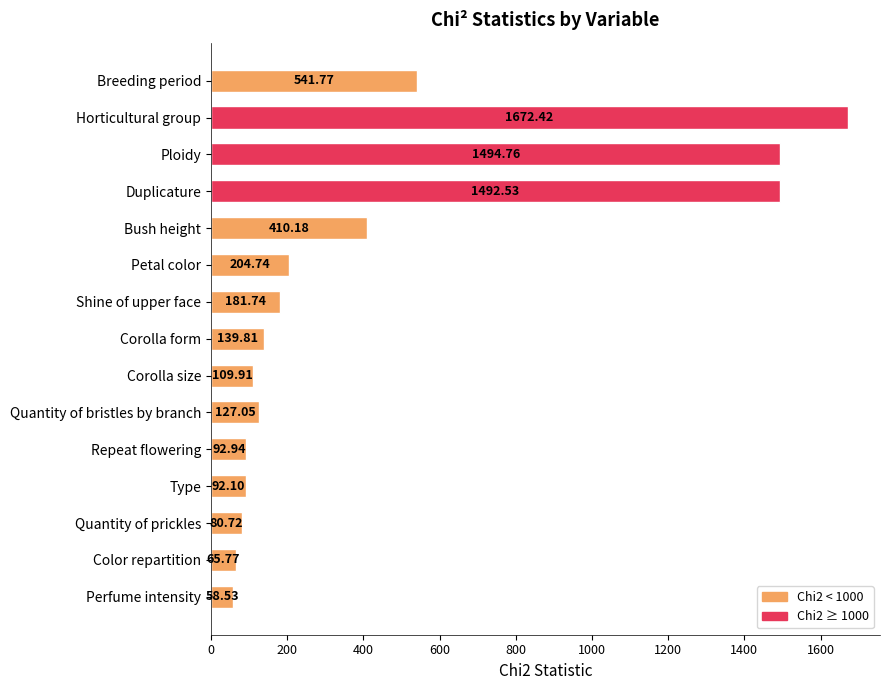

What is the label of the 5th bar from the top?

Bush height